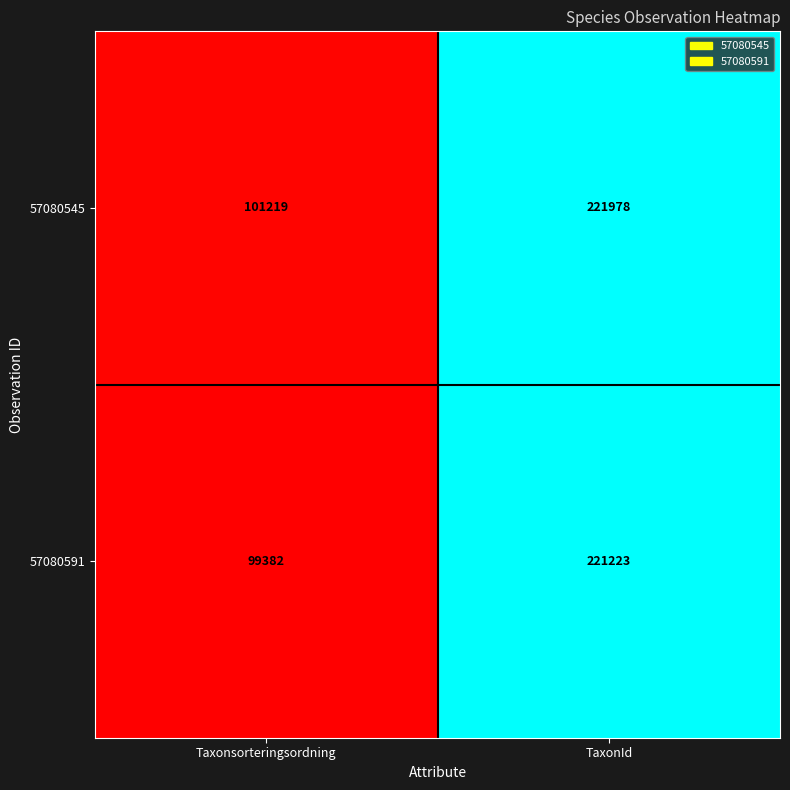

The 57080591 series shows 221223 at TaxonId. True or false?

True